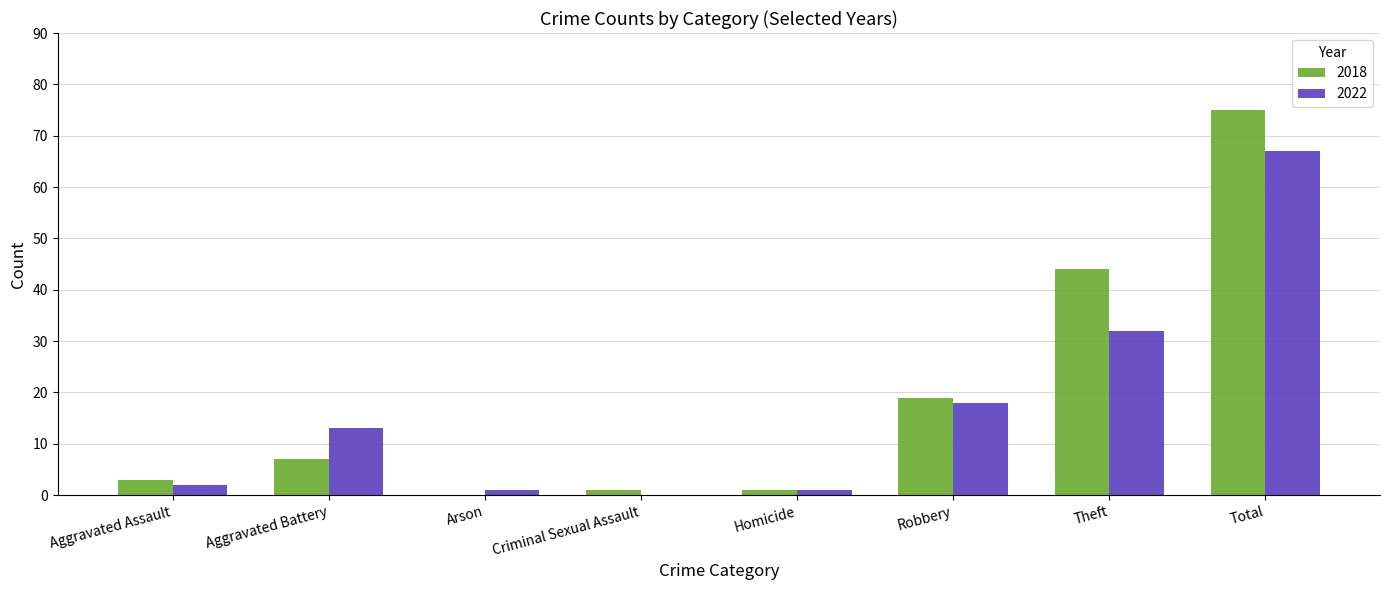

The value of 2022 at Aggravated Battery is 18. True or false?

False